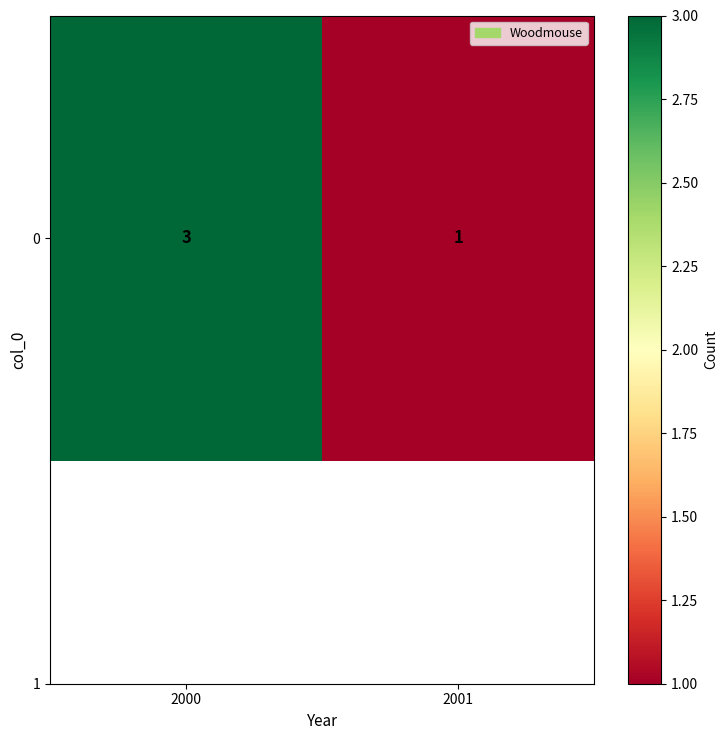

Is it true that the value at 2000 is 3?

True